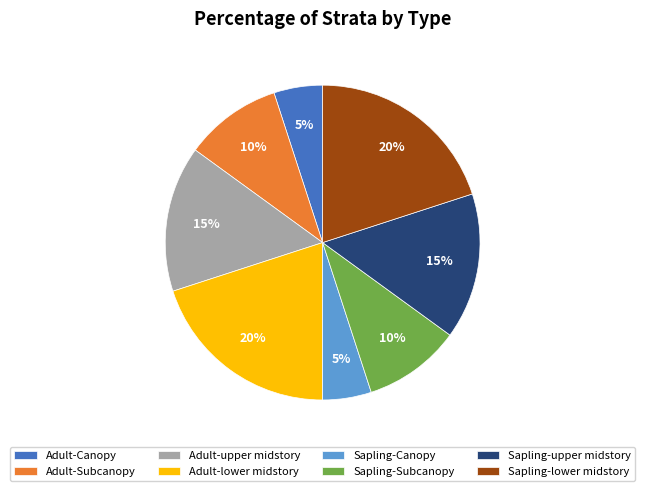

True or false: Sapling-Canopy accounts for 5% of the total.

True